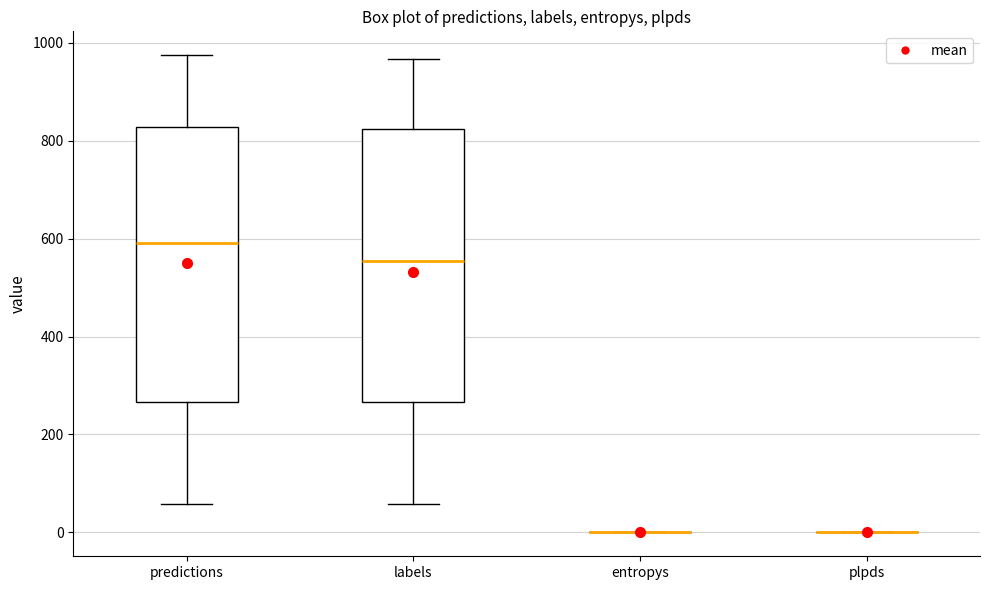

Reading left to right, read every box against the y-axis: the position of its median line, the range the box covers, and the ends of its whiskers. The values are not printed on the chart, so give them approximately, as read against the axis.

predictions: median 600, box 260 to 820, whiskers 60 to 980
labels: median 560, box 260 to 820, whiskers 60 to 960
entropys: box collapsed to a line at 0, whiskers 0 to 0
plpds: box collapsed to a line at 0, whiskers 0 to 0